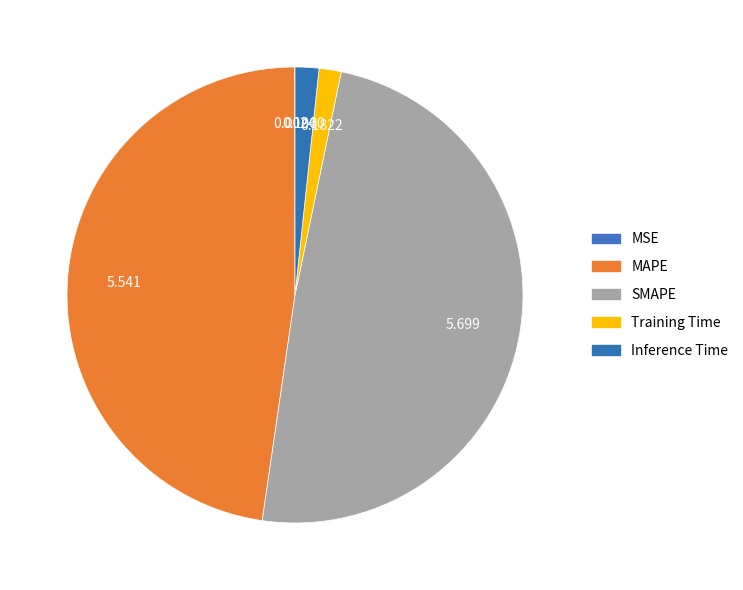

True or false: Training Time accounts for 2% of the total.

True